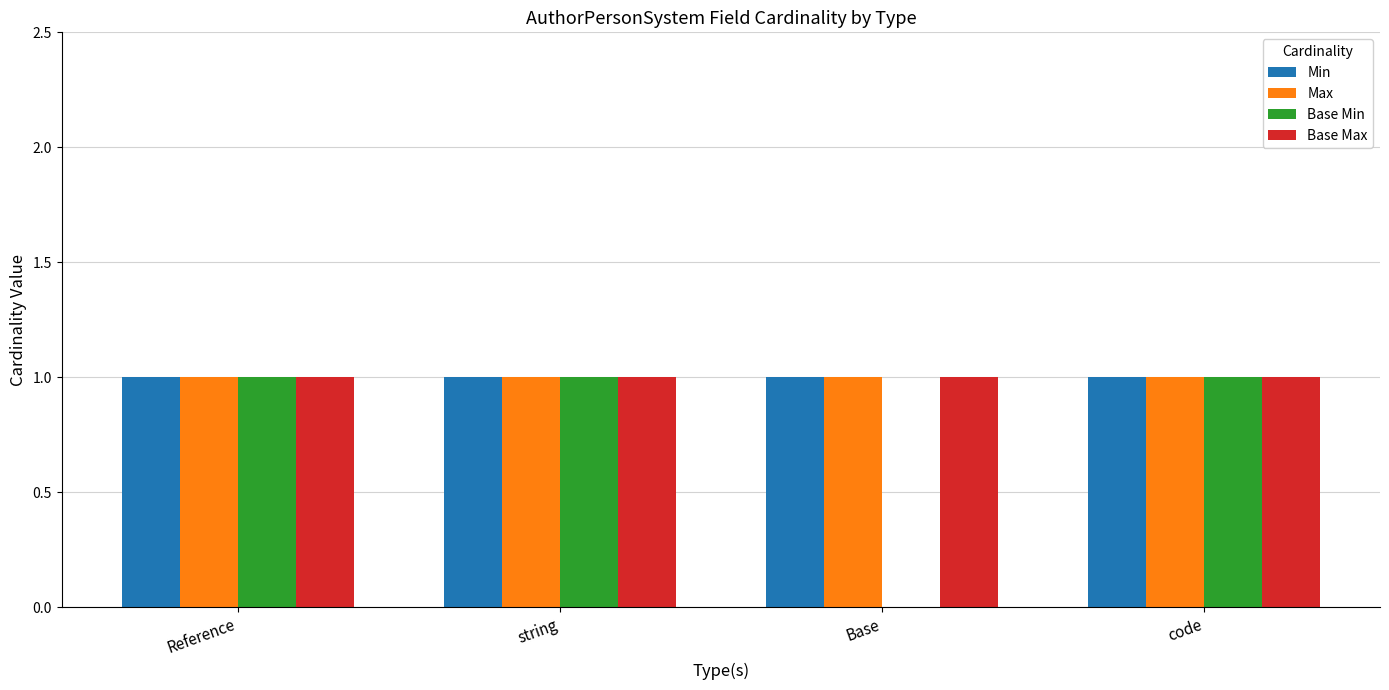

What is the total value across all series at string?

4